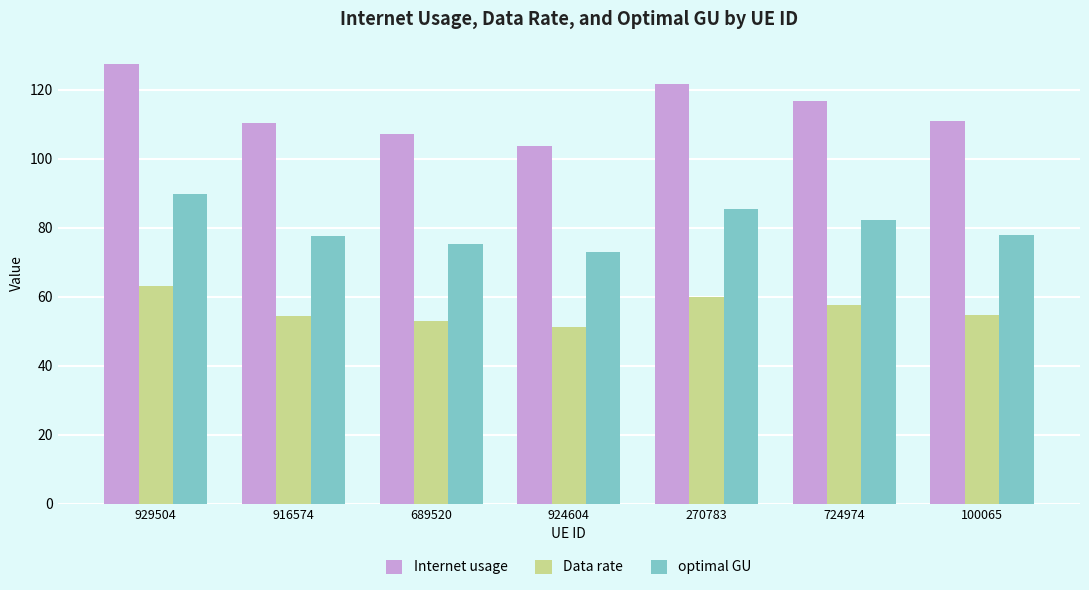

At how many categories does at least one series exceed 95?

7